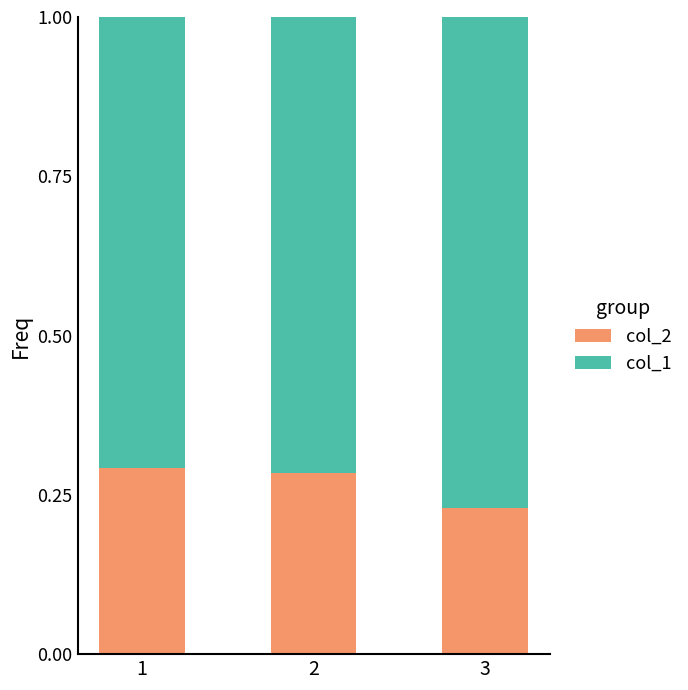

The value of col_2 at 3 is 0.1. True or false?

False